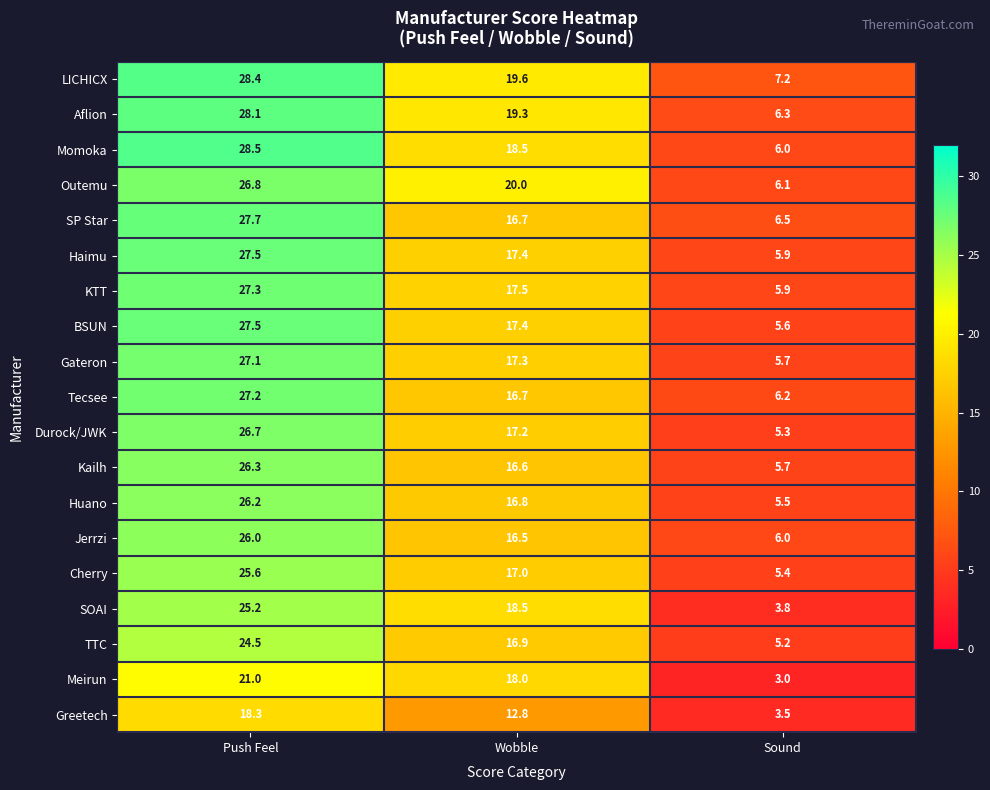

What is the smallest value displayed?

3.0